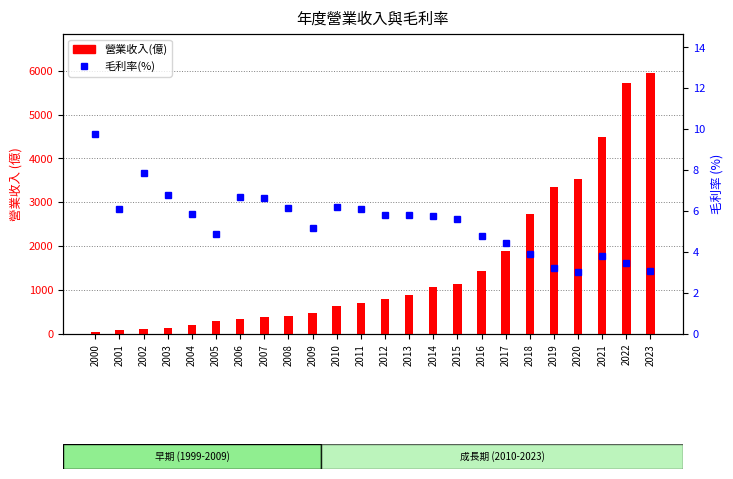

Are the bars grouped side by side (vs. stacked)?

Yes